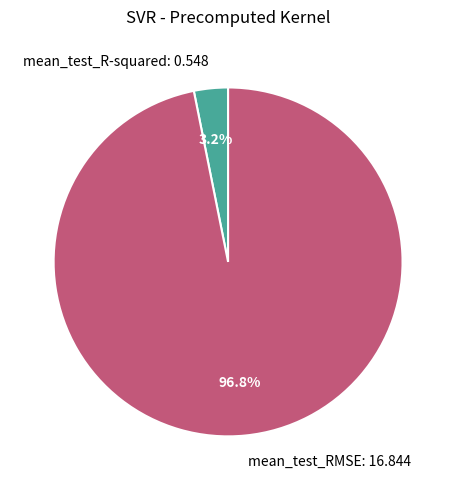

Count the number of slices in the pie.

2